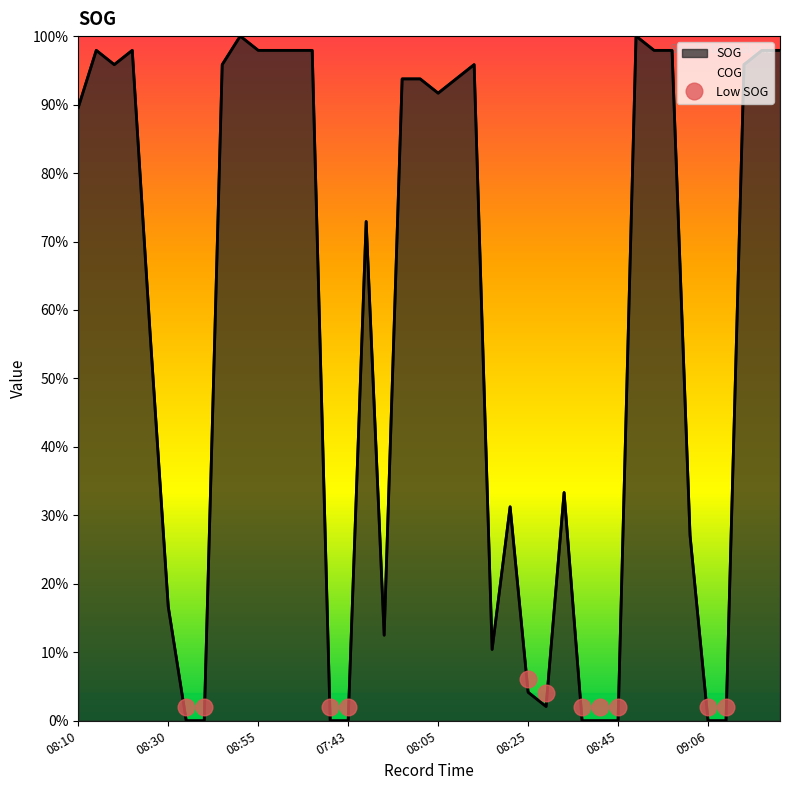

What is the minimum value for Low SOG?

2.0